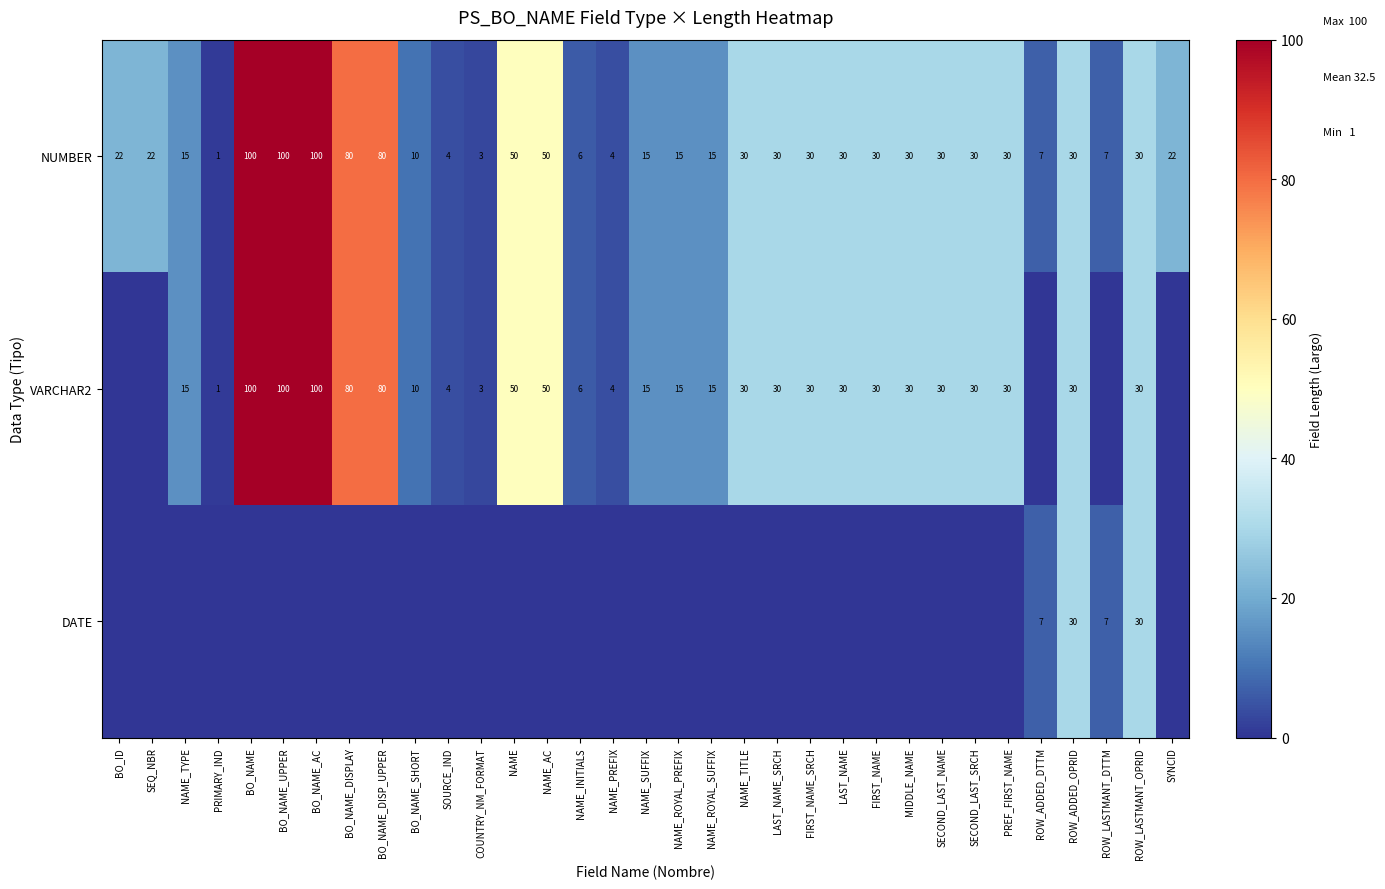

What is the total value across all series at FIRST_NAME?

60